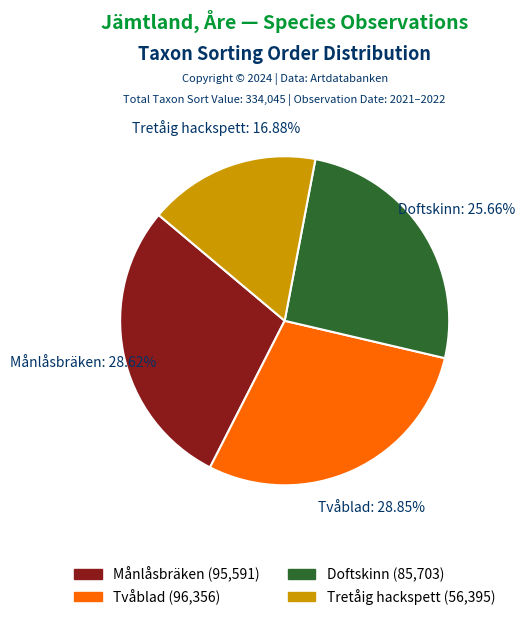

How many slices are in this pie chart?

4